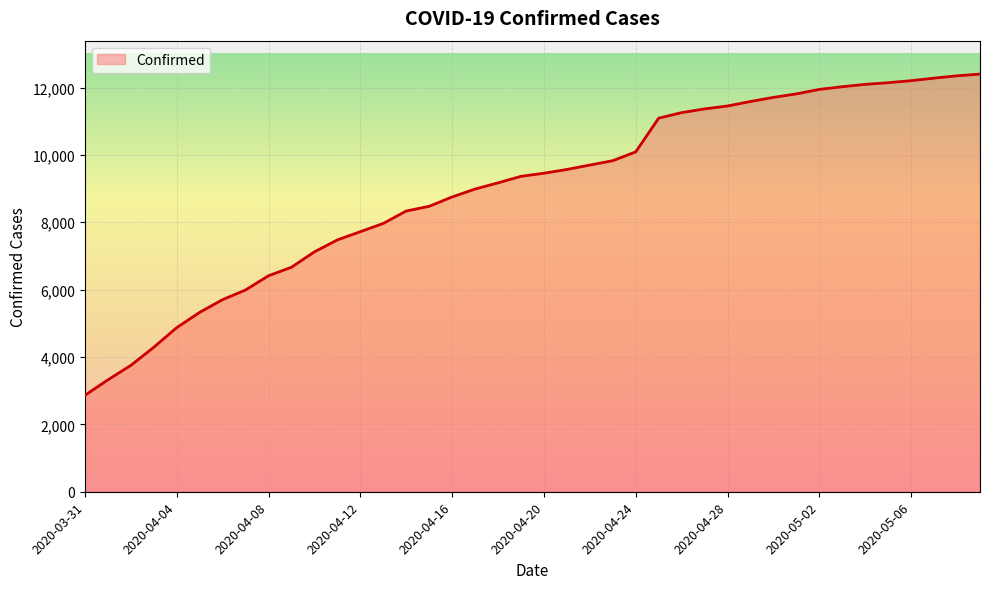

What is the smallest value displayed?

2863